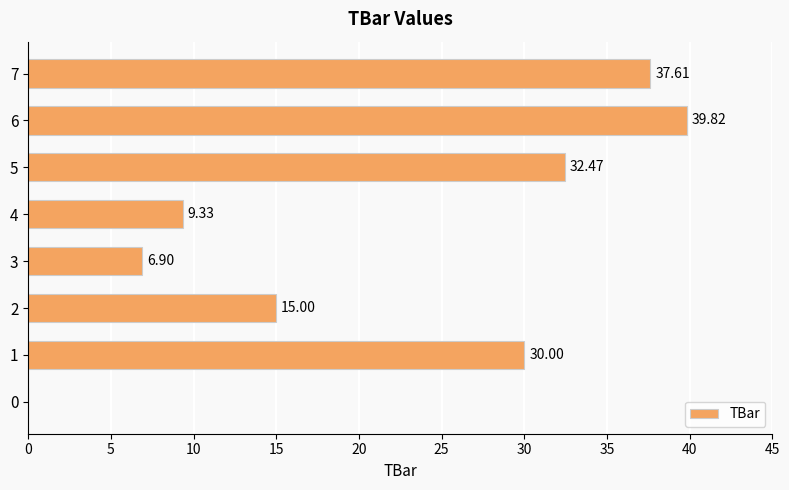

What is the maximum value shown in the chart?

39.8